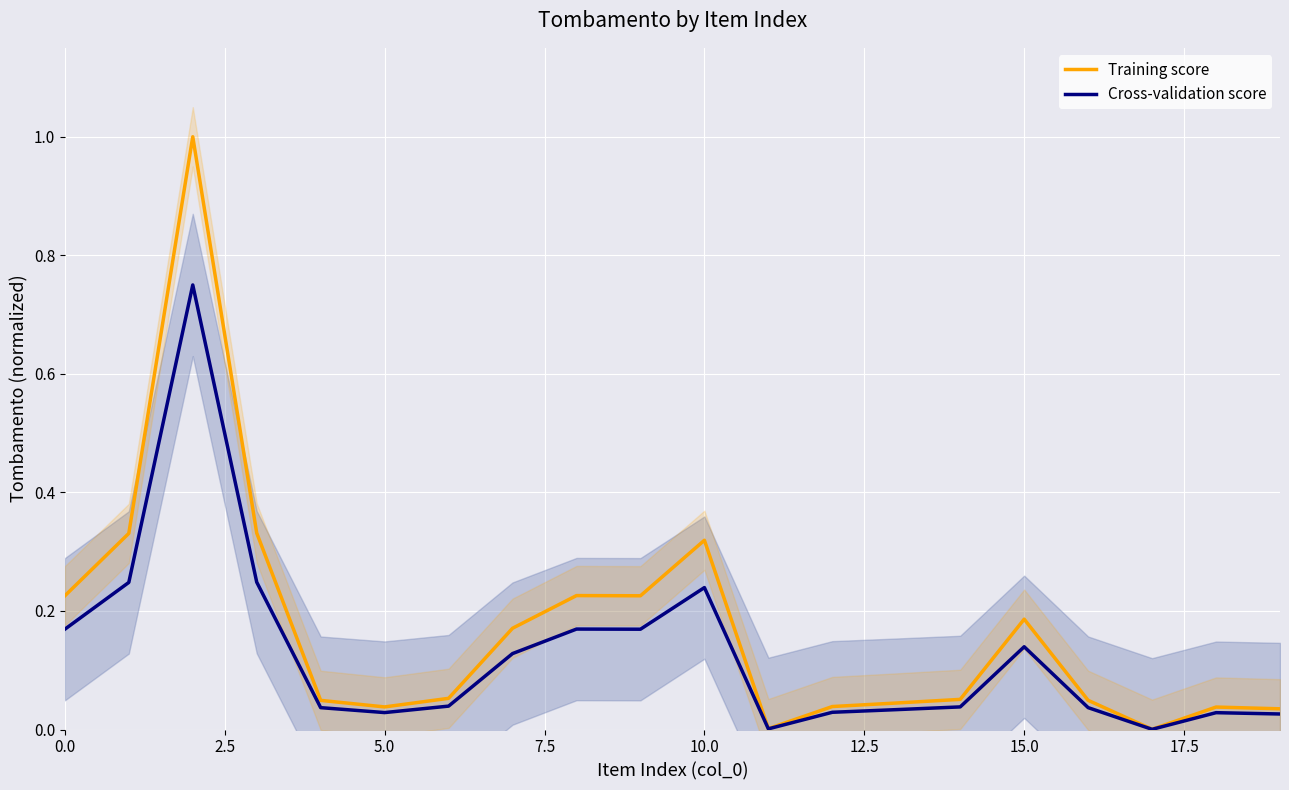

True or false: Cross-validation score and Training score intersect in this chart.

False